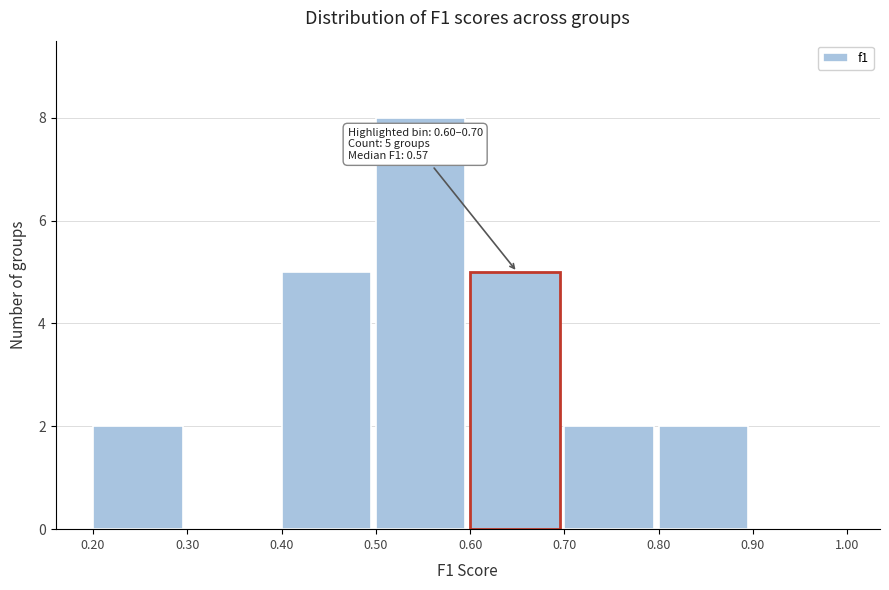

Over which range of the x-axis is the bar tallest?

0.50 to 0.60